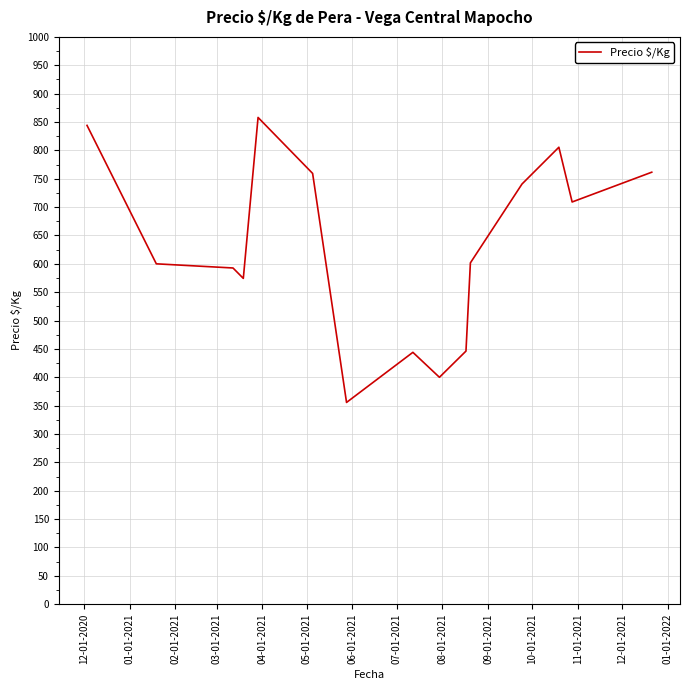

What is the difference between the maximum and minimum values?

502.3